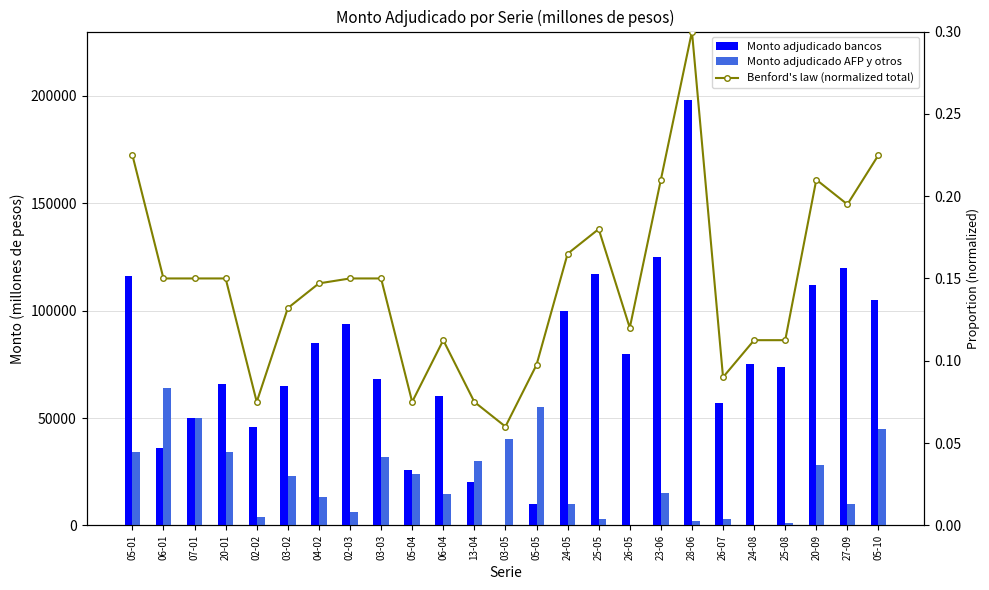

Reading right to left, transcribe all the data shown in this chart.

Monto adjudicado bancos: 105000.0	120000.0	112000.0	73800.0	75000.0	57000.0	198000.0	125000.0	80000.0	117000.0	100000.0	10000.0	0.0	20000.0	60400.0	26000.0	68000.0	94000.0	85000.0	65000.0	46000.0	66000.0	50000.0	36000.0	116000.0
Monto adjudicado AFP y otros: 45000.0	10000.0	28000.0	1200.0	0.0	3000.0	2000.0	15000.0	0.0	3000.0	10000.0	55000.0	40000.0	30000.0	14600.0	24000.0	32000.0	6000.0	13000.0	23000.0	4000.0	34000.0	50000.0	64000.0	34000.0
Benford's law (normalized total): 0.2	0.2	0.2	0.1	0.1	0.1	0.3	0.2	0.1	0.2	0.2	0.1	0.1	0.1	0.1	0.1	0.1	0.1	0.1	0.1	0.1	0.1	0.1	0.1	0.2